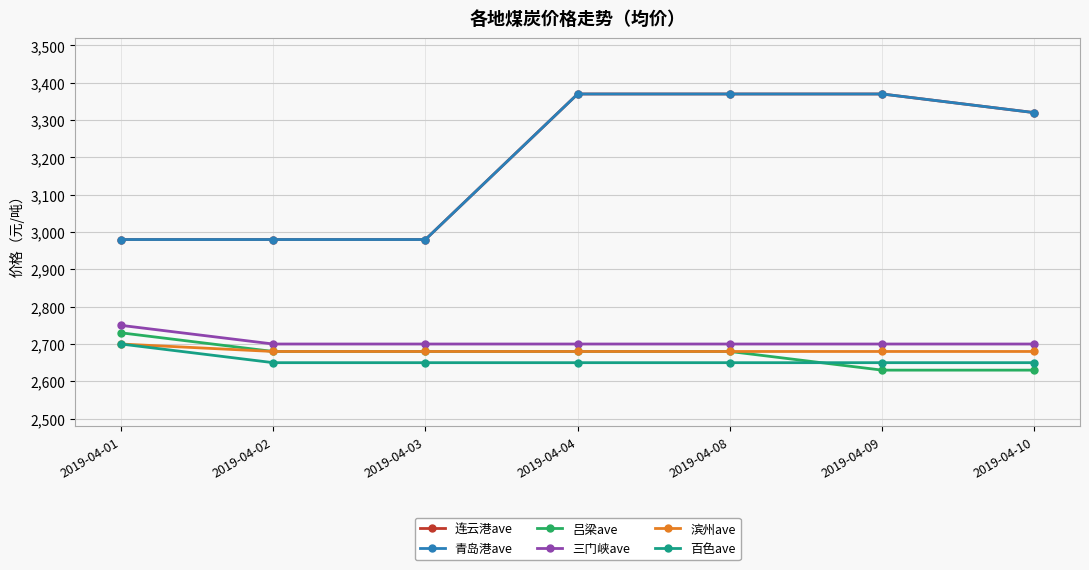

At 2019-04-03, list the series in order from largest to smallest.

连云港ave, 青岛港ave, 三门峡ave, 吕梁ave, 滨州ave, 百色ave